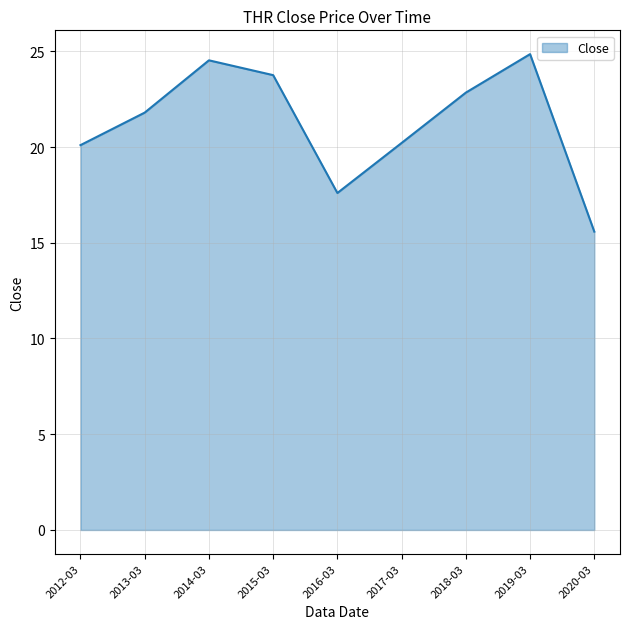

True or false: there are more than 0 points higher than both neighbors.

True